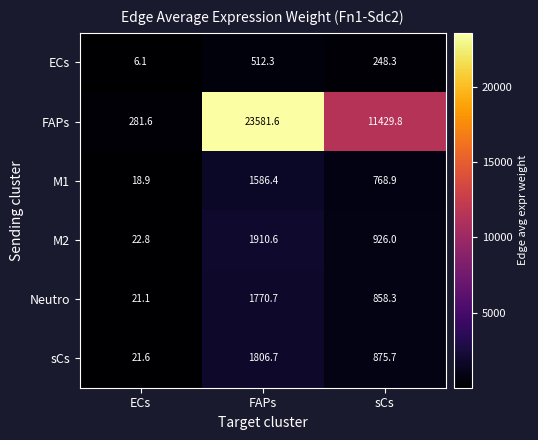

What is the sum of the Neutro values at FAPs and sCs?

2629.0